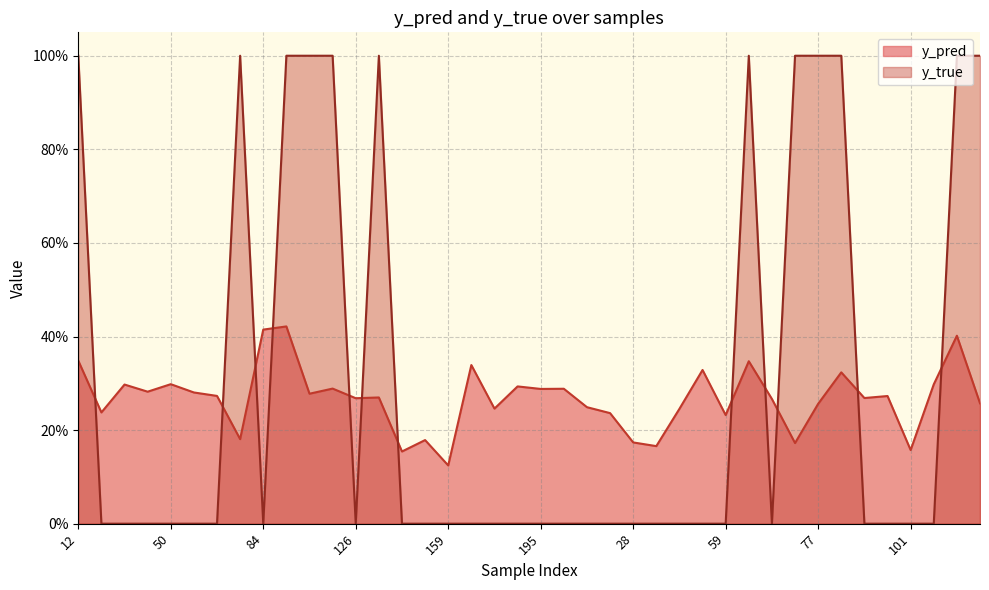

Which category has the highest value in the y_true series?

12